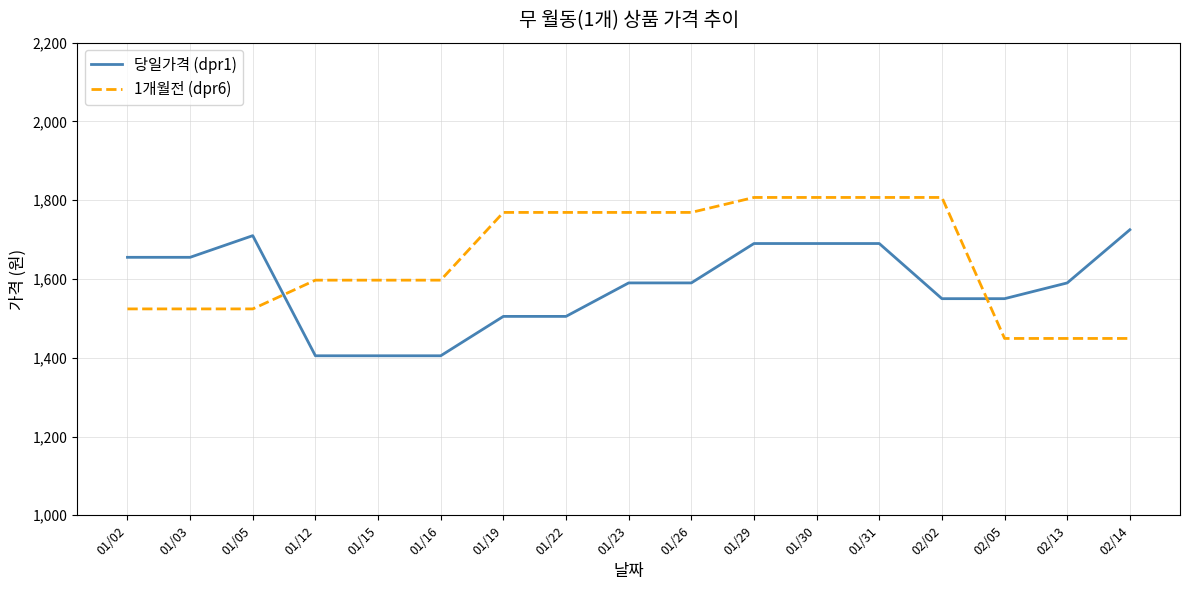

Which series changed the most between 01/16 and 01/22?

1개월전 (dpr6)